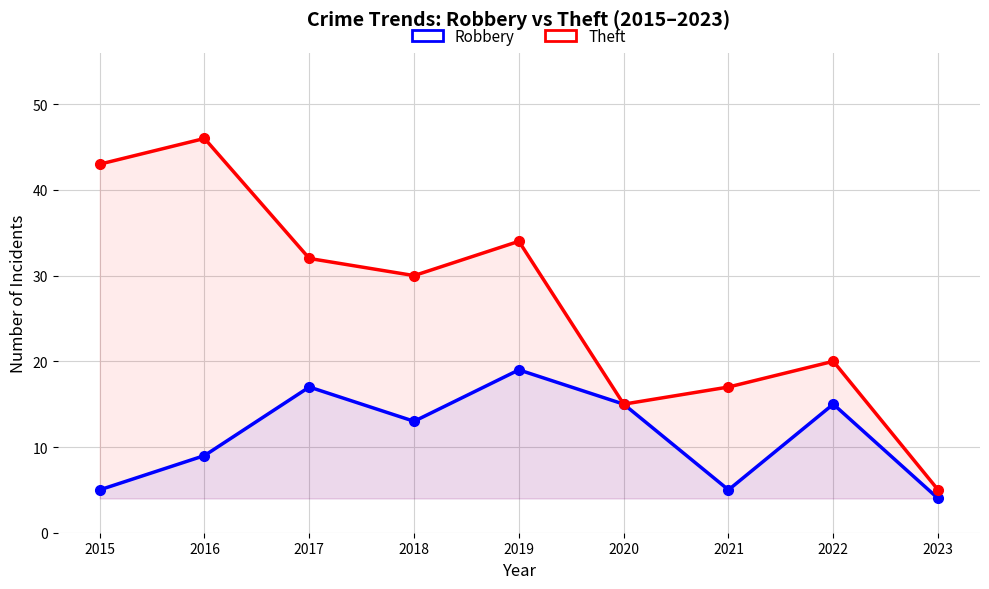

How many interior local peaks does the Theft series have?

3